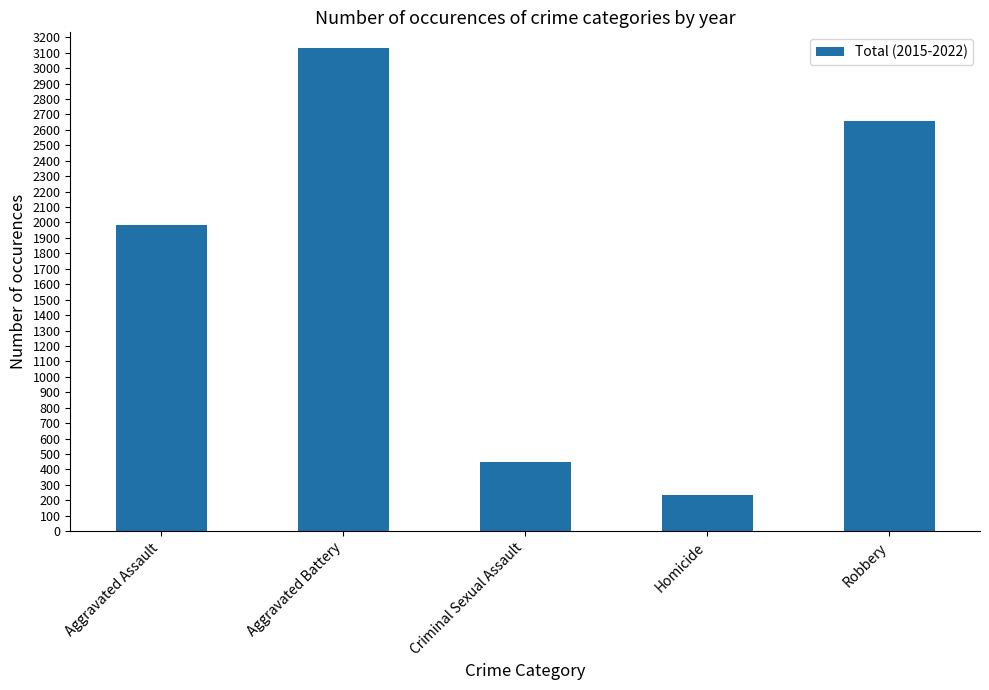

What is the approximate value at Homicide?

233